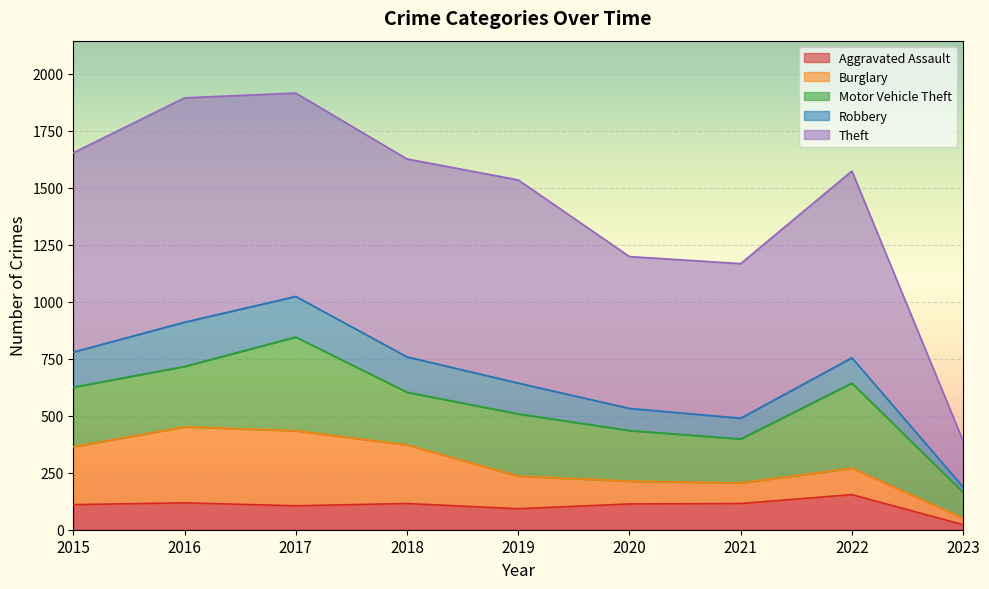

What is the greatest value displayed?

984